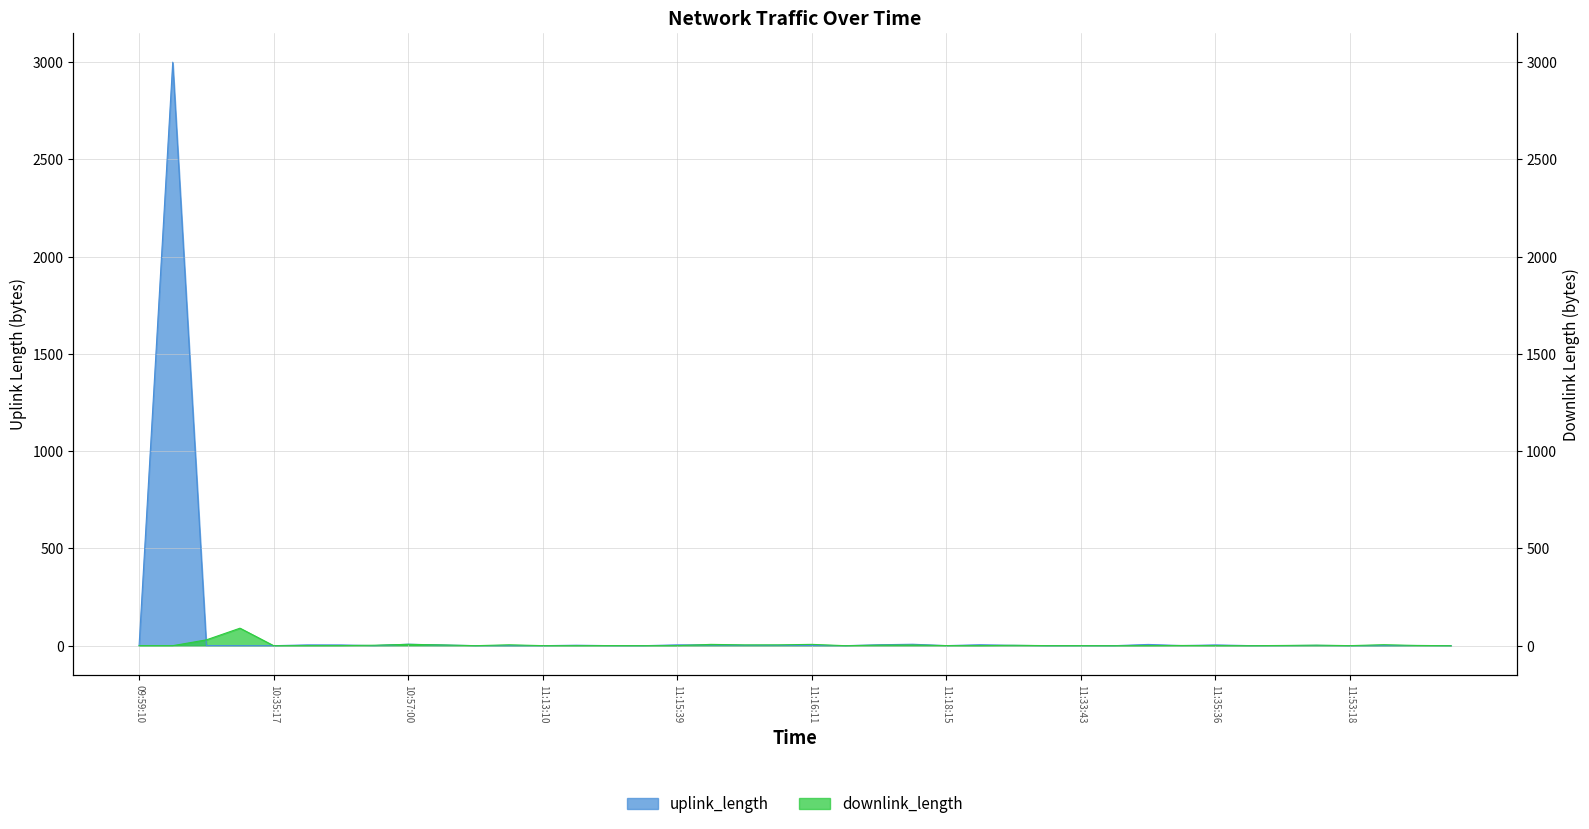

True or false: uplink_length has more than 1 points higher than both neighbors.

True